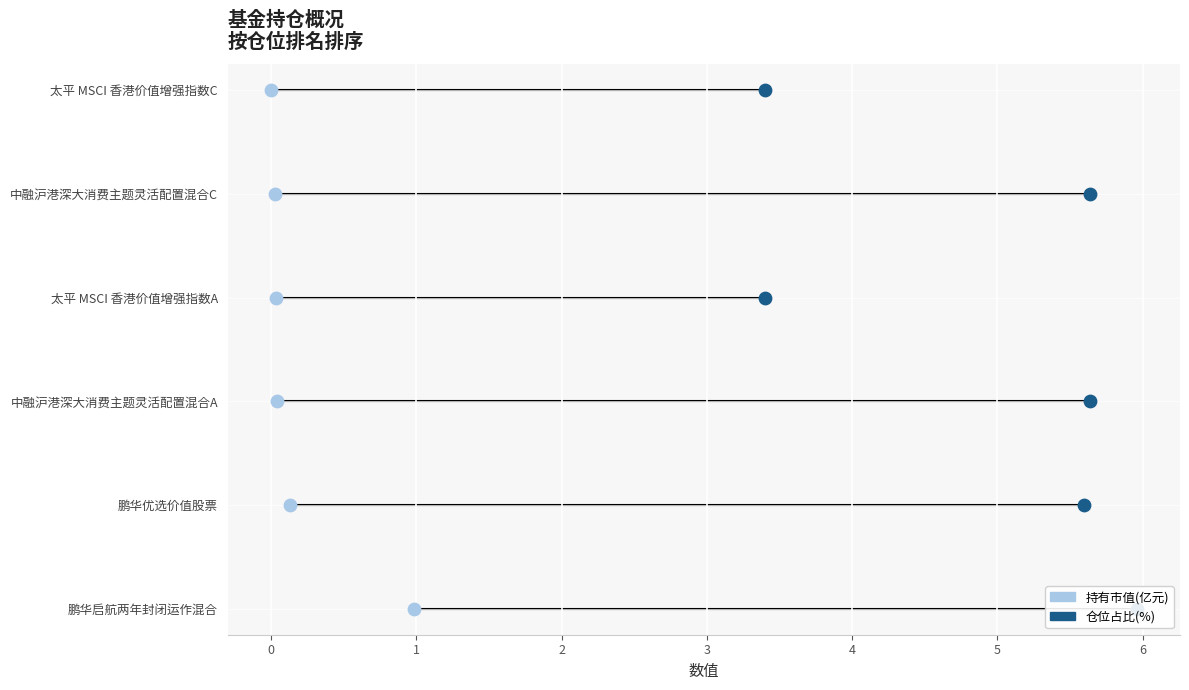

Is the value of 仓位占比(%) at 4 greater than the value of 持有市值(亿元) at 2?

Yes